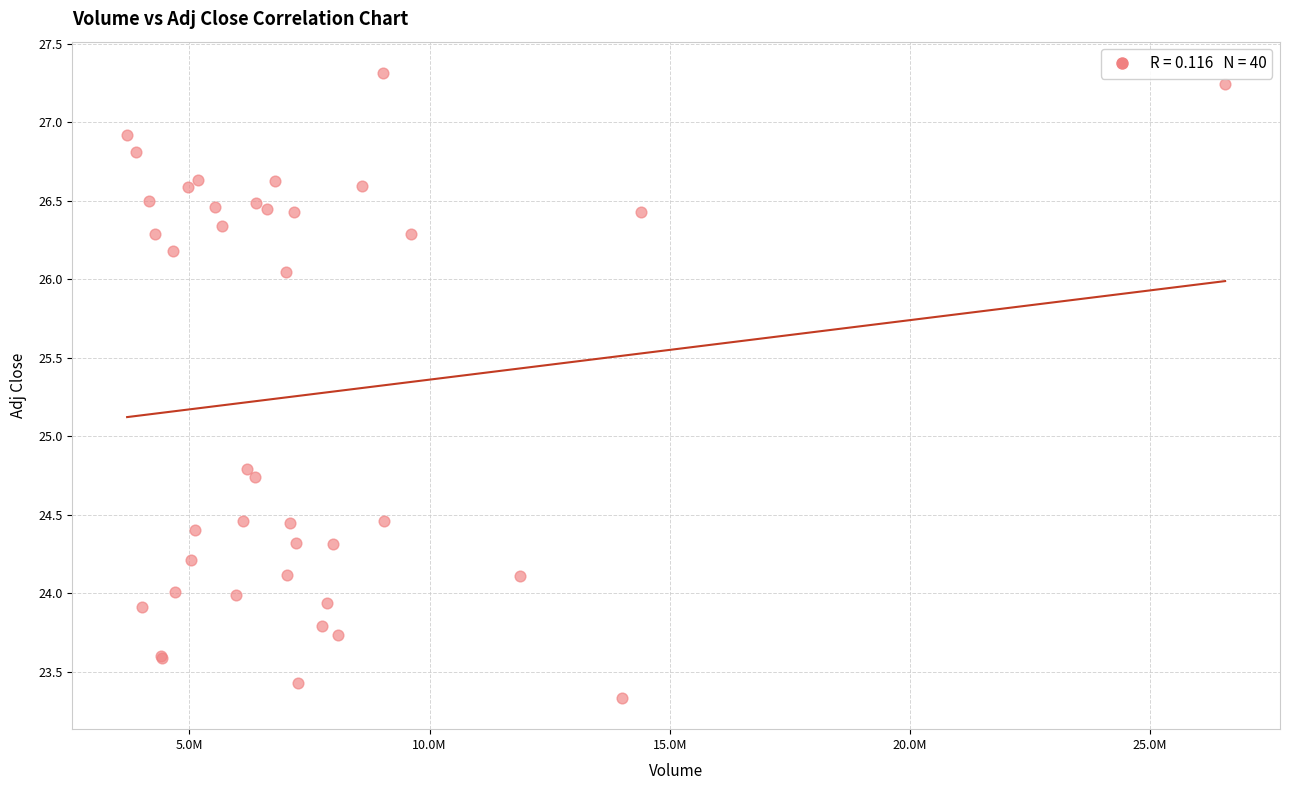

What Y value in the scatter plot is closest to 25?

24.8